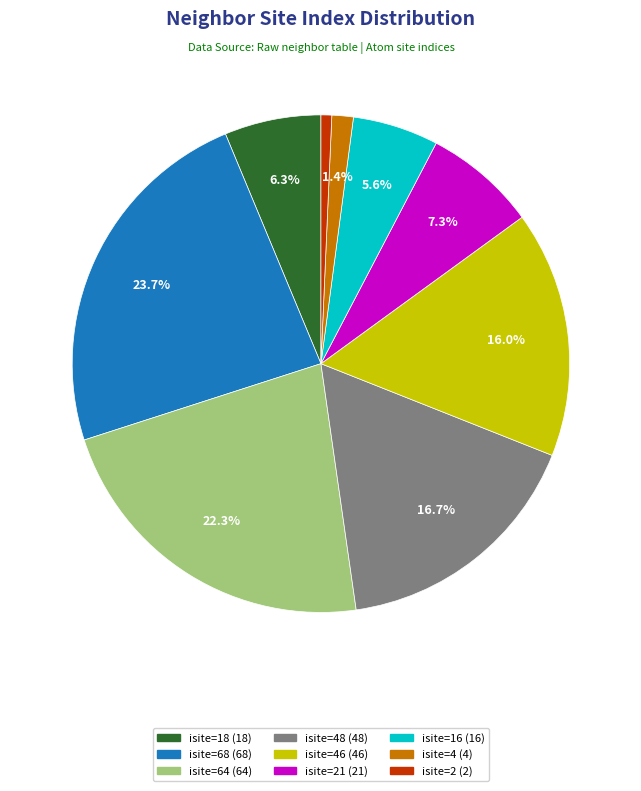

Is there any slice that represents more than half of the pie?

No